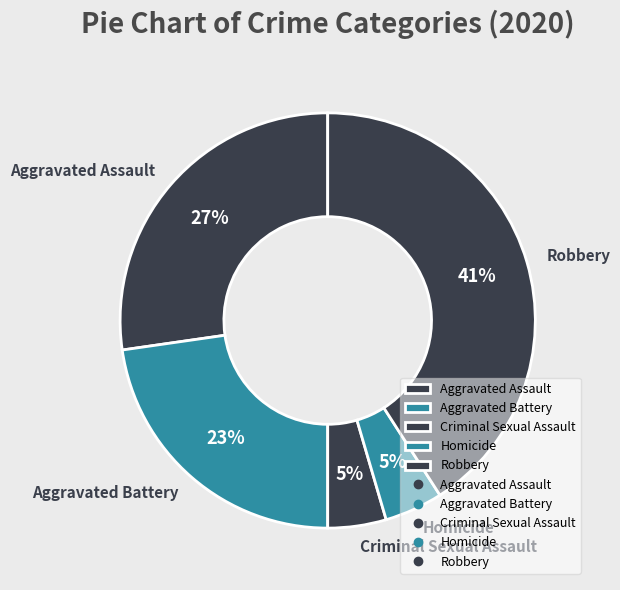

The Robbery slice represents 34% of the pie. True or false?

False